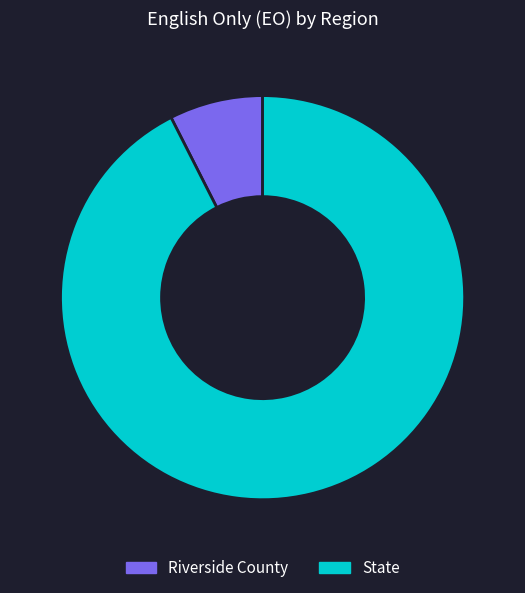

Does any single category account for the majority?

Yes